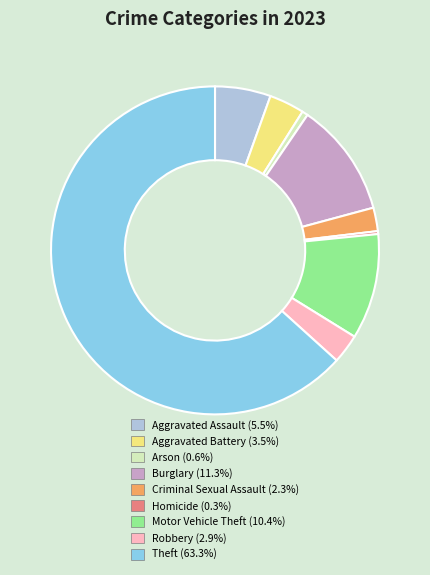

Which has a higher value, Robbery or Burglary?

Burglary